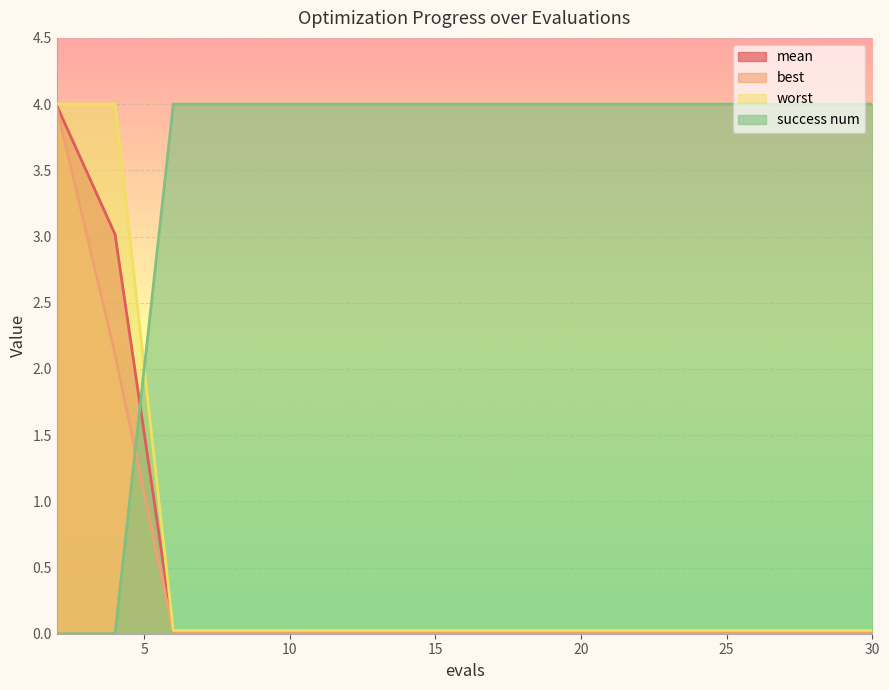

How many lines are shown in the chart?

4